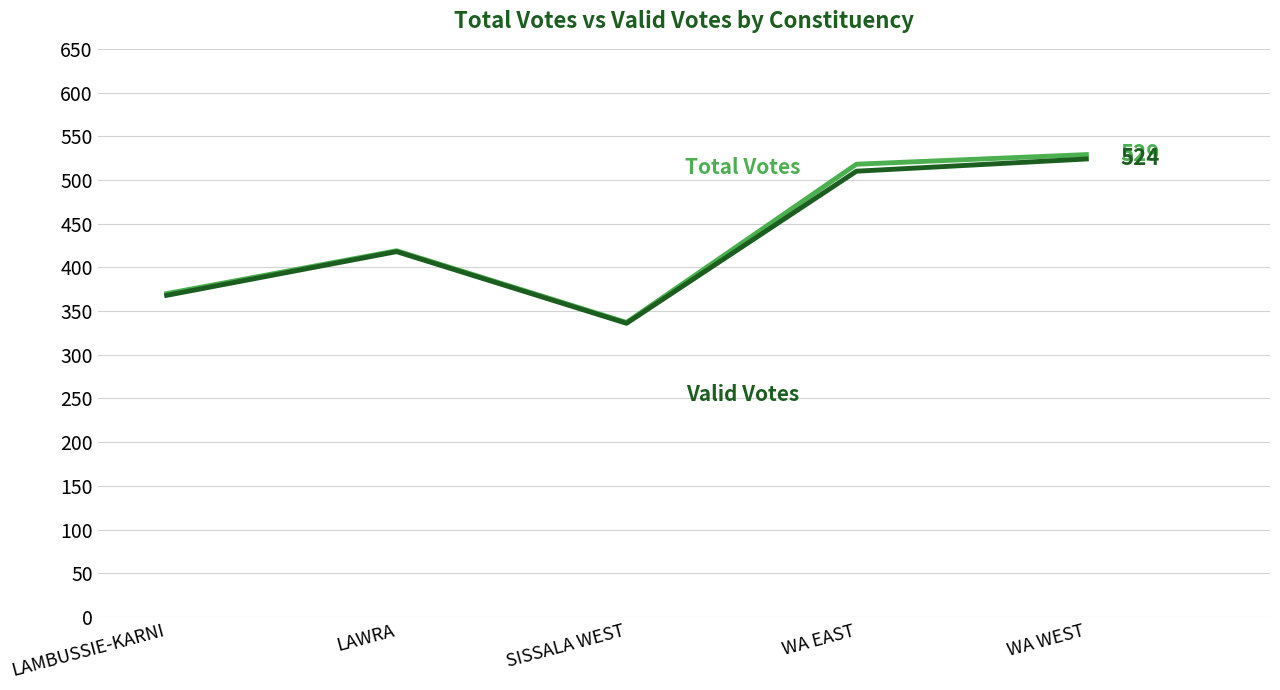

What is the total value across all series at LAWRA?

837